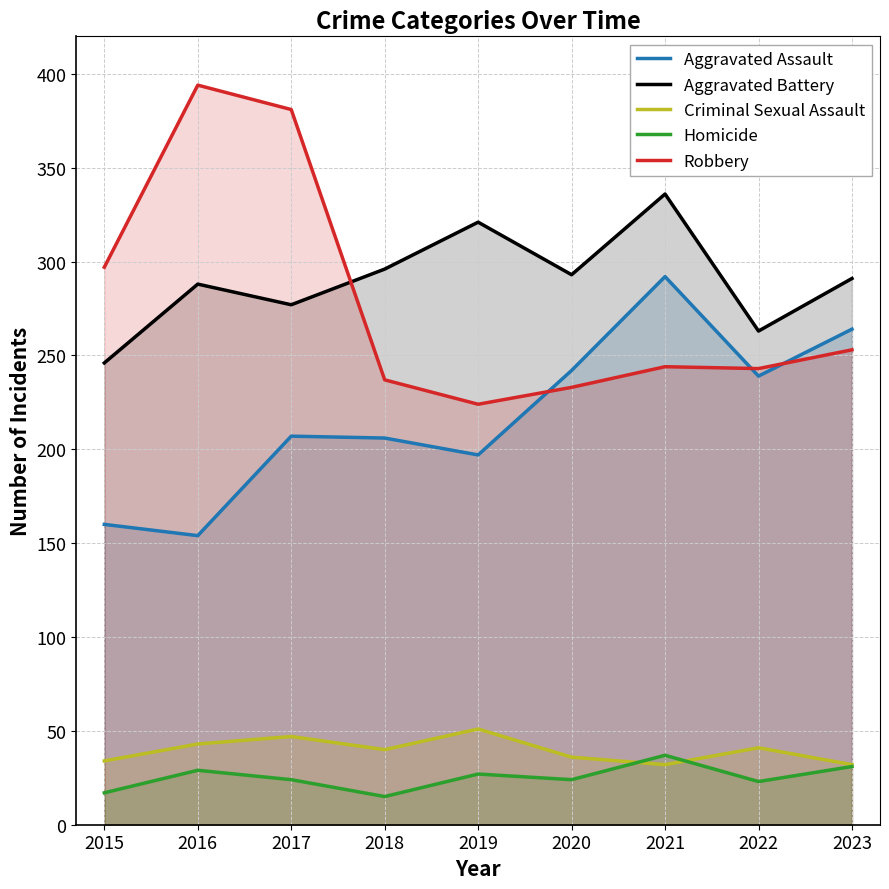

The value of Homicide at 2017 is 24. True or false?

True